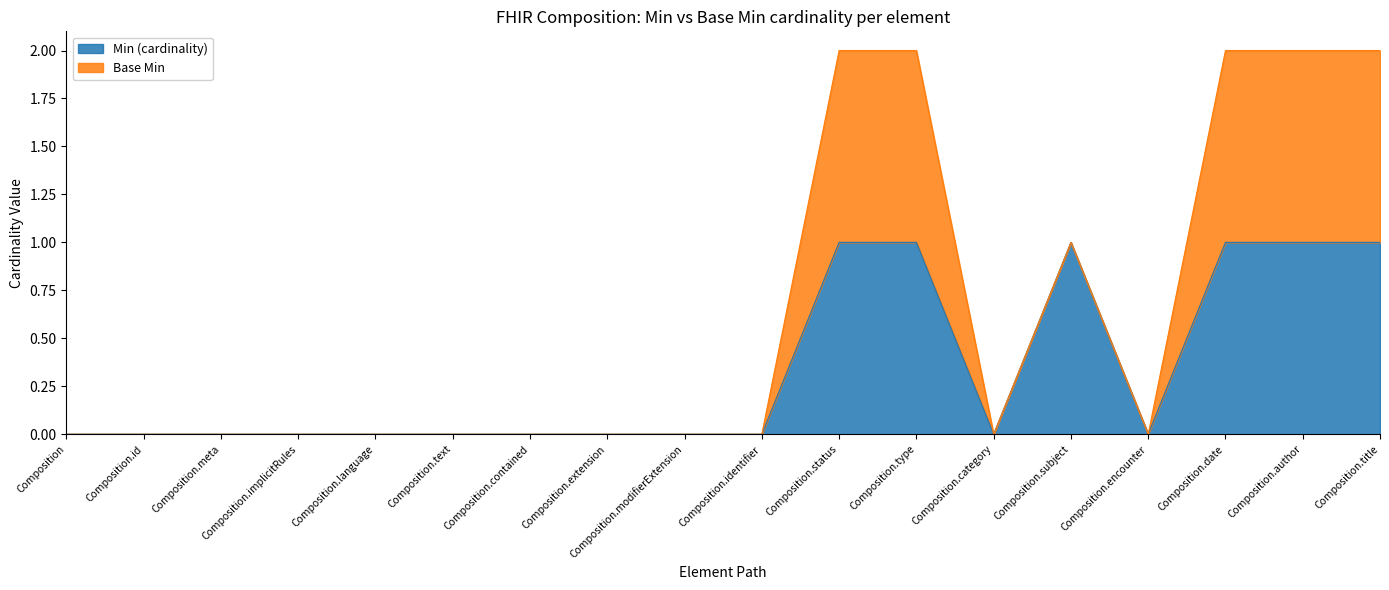

Which has a higher value, Composition.extension or Composition.meta?

Composition.extension